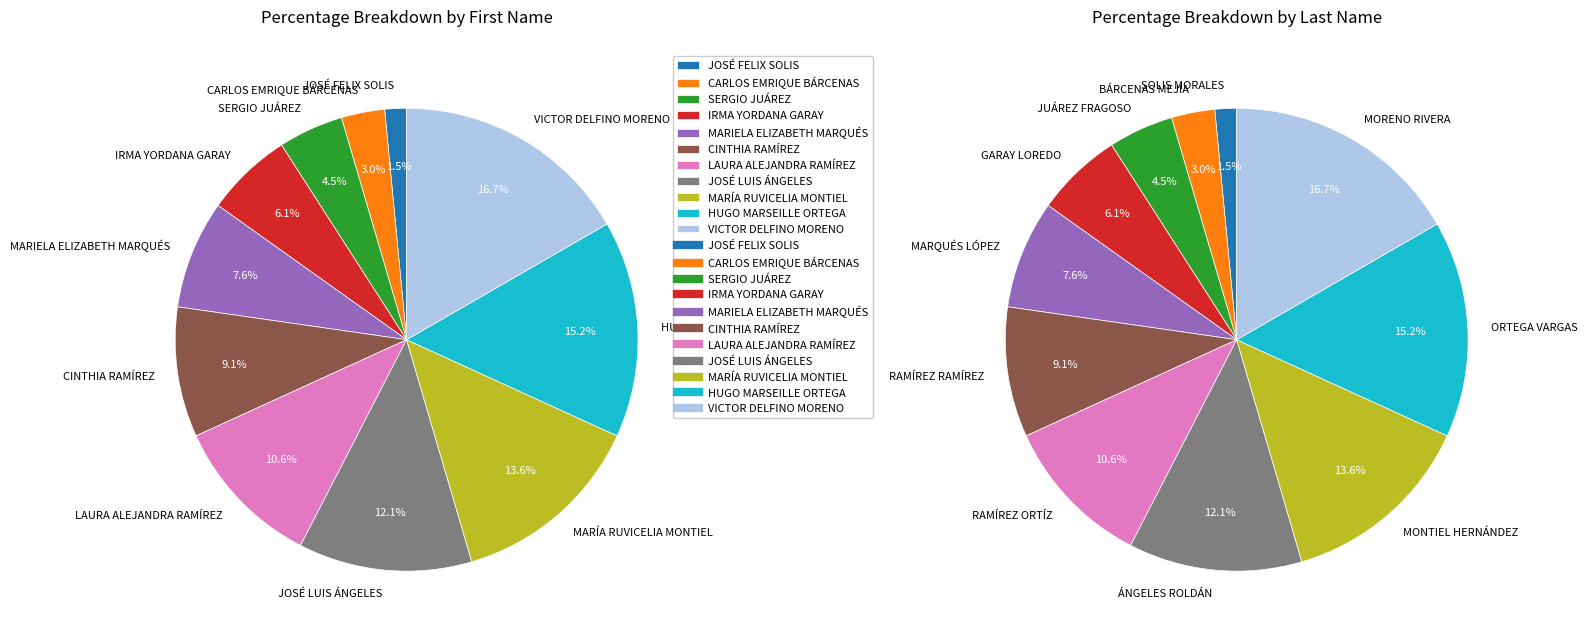

Combined, do IRMA YORDANA GARAY and MARIELA ELIZABETH MARQUÉS account for over 50%?

No